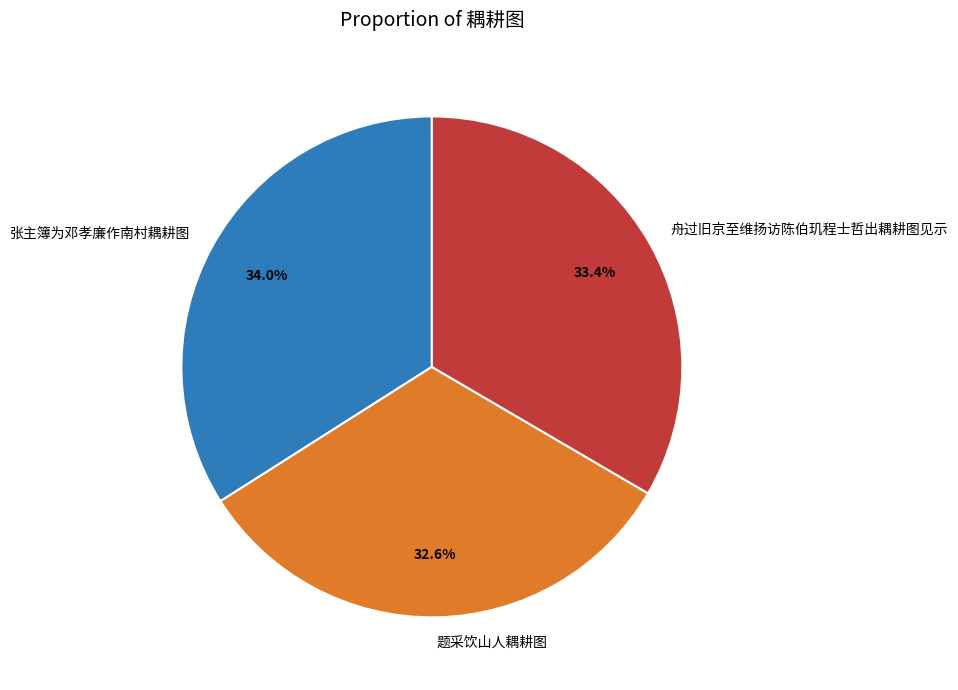

Count the number of slices in the pie.

3